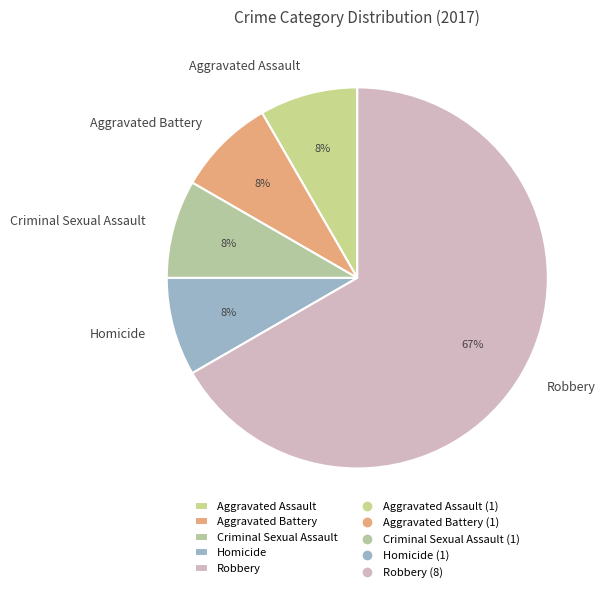

How many segments does this pie chart have?

5